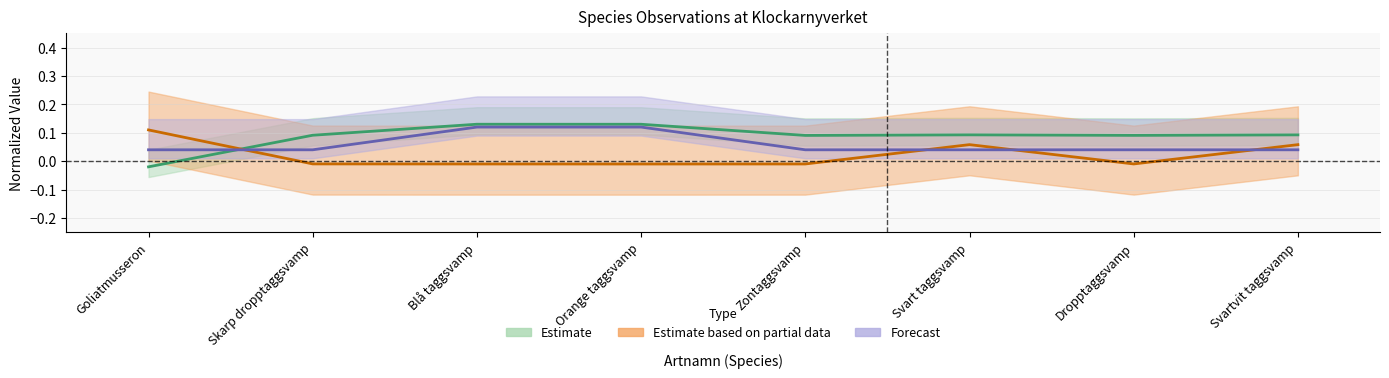

How many lines are shown in the chart?

3